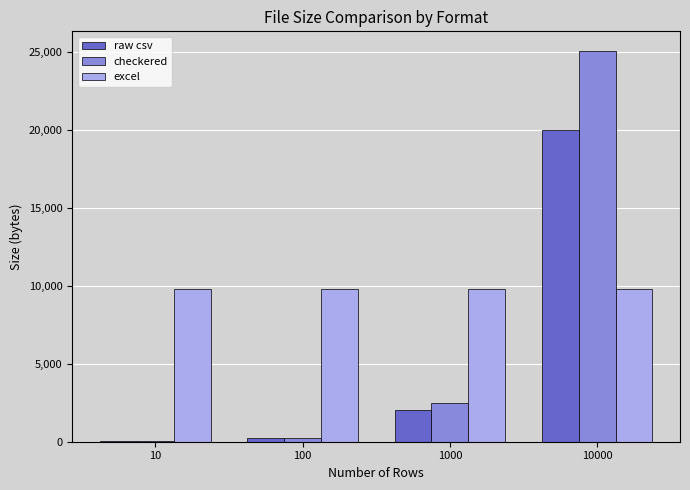

The value of excel at 10 is 9773. True or false?

True